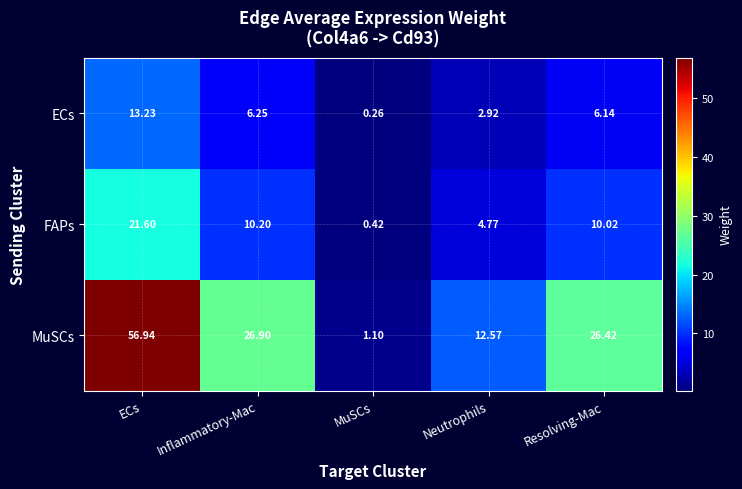

Rank the series at Neutrophils from highest to lowest value.

MuSCs, FAPs, ECs